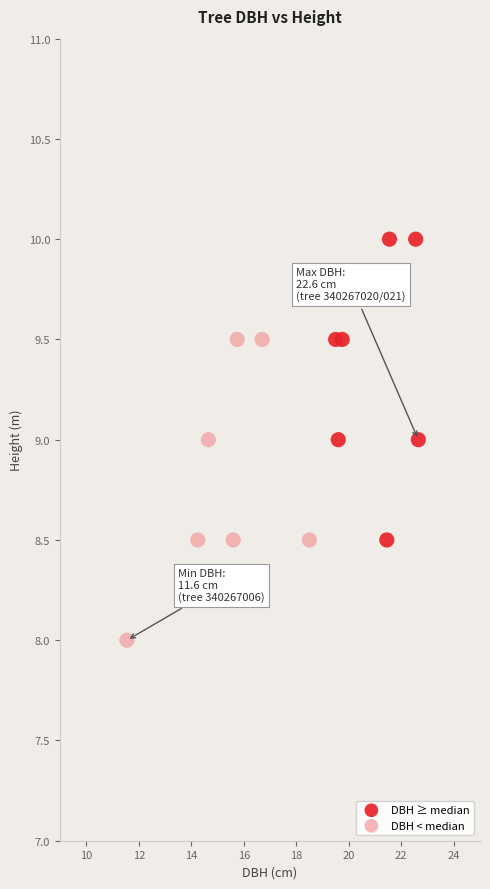

Which series reaches the minimum Y coordinate?

DBH < median